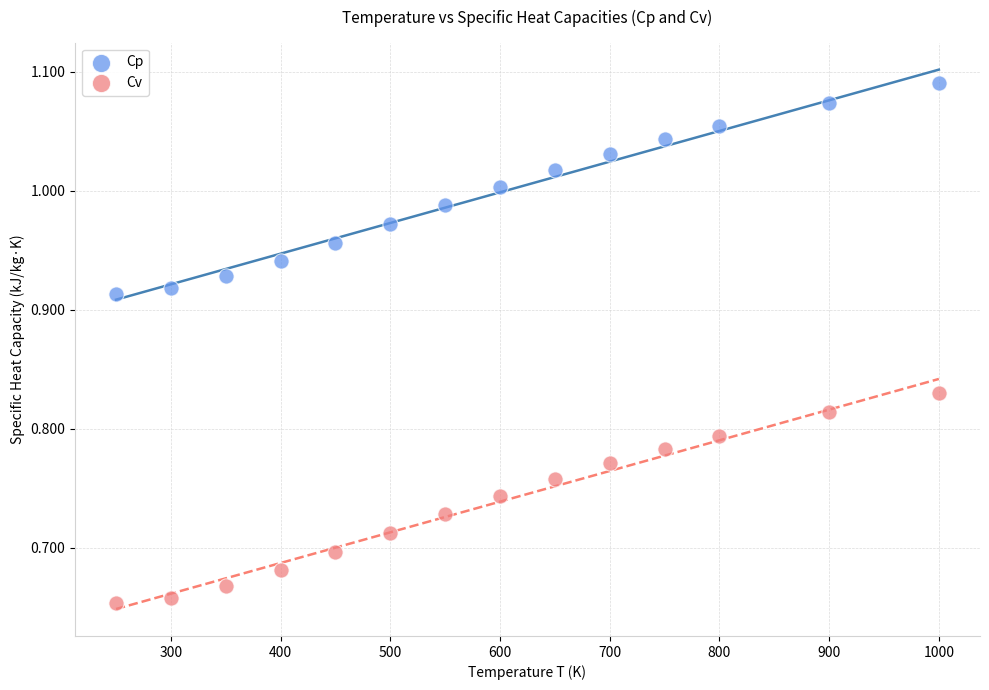

Which series reaches the minimum Y coordinate?

Cv